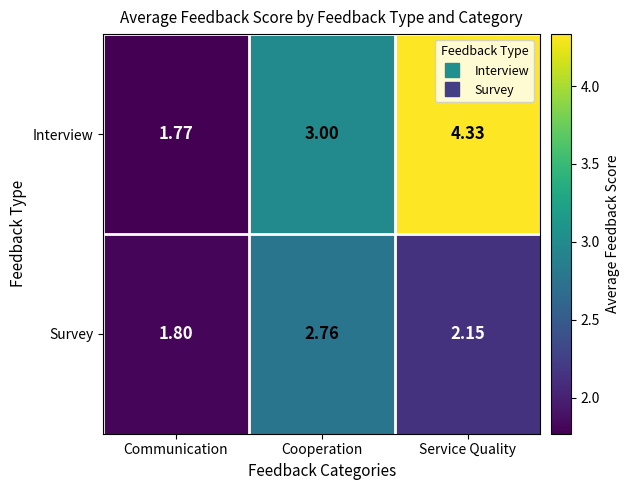

Is the value of Survey at Cooperation greater than the value of Interview at Communication?

Yes